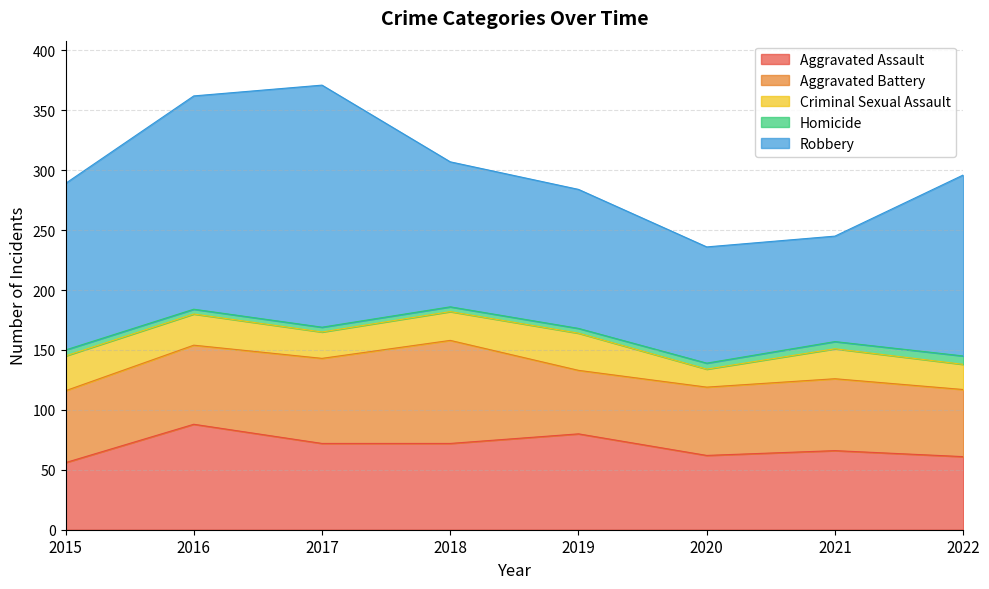

True or false: Aggravated Battery and Criminal Sexual Assault cross at least once.

False